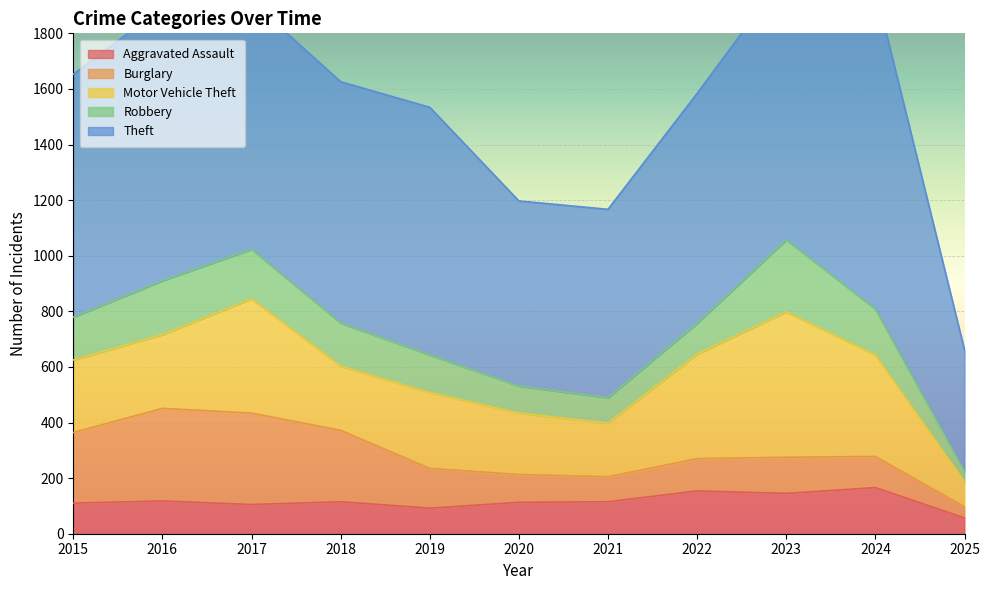

True or false: Motor Vehicle Theft and Robbery cross at least once.

False